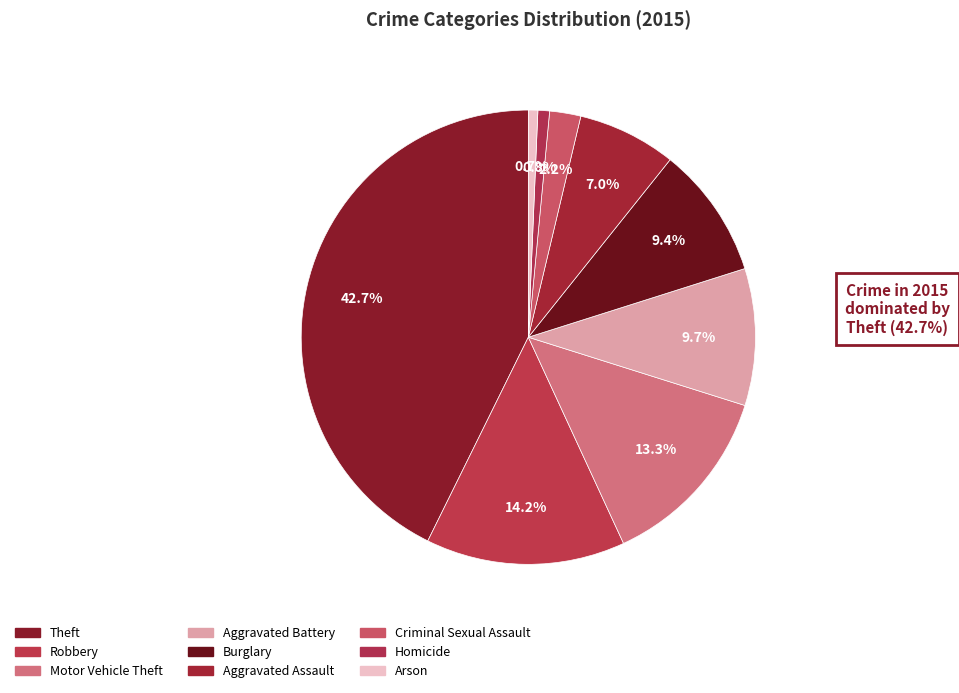

Count the number of slices in the pie.

9